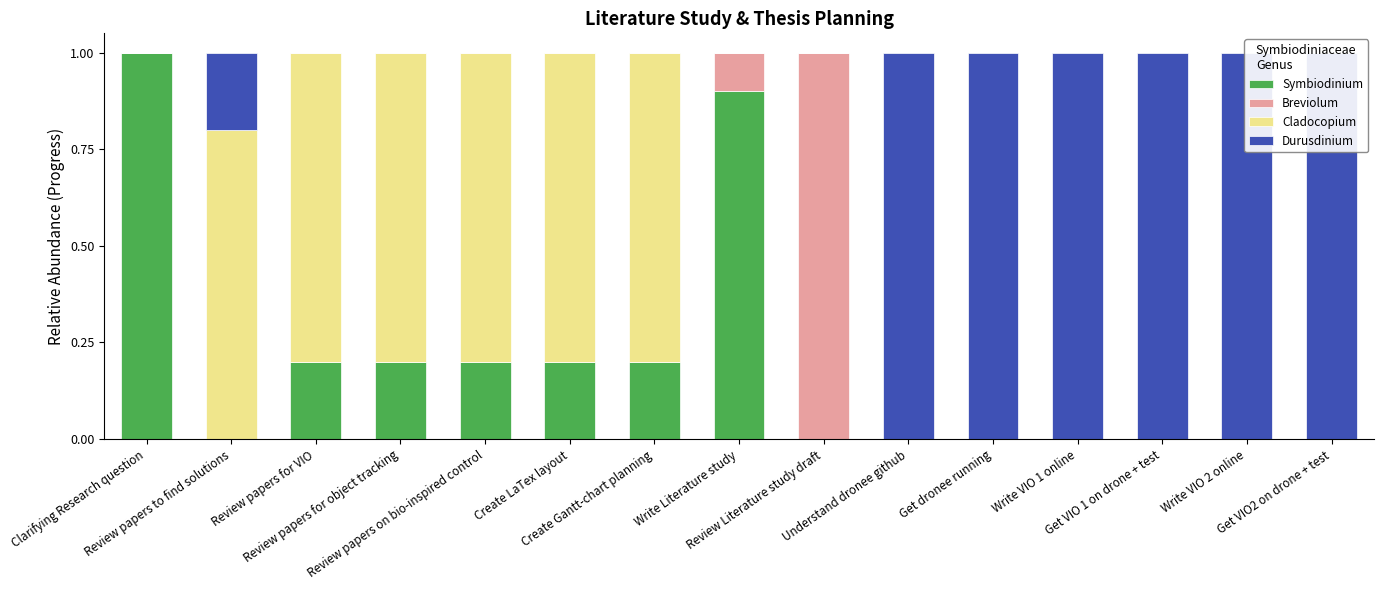

What position from the left is Understand dronee github?

10